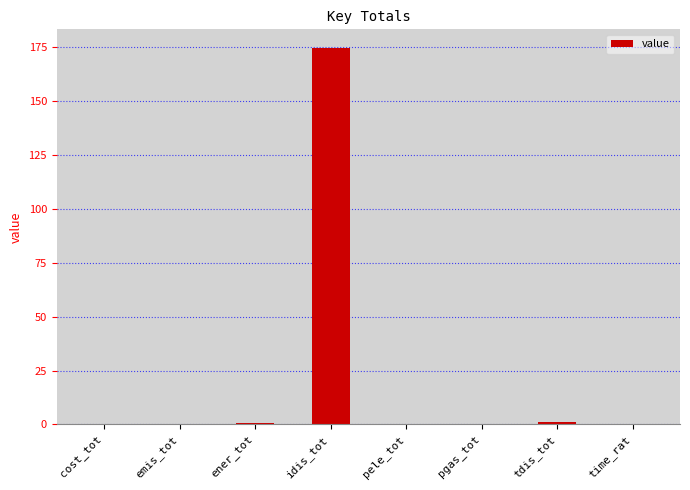

Are the bars horizontal?

No